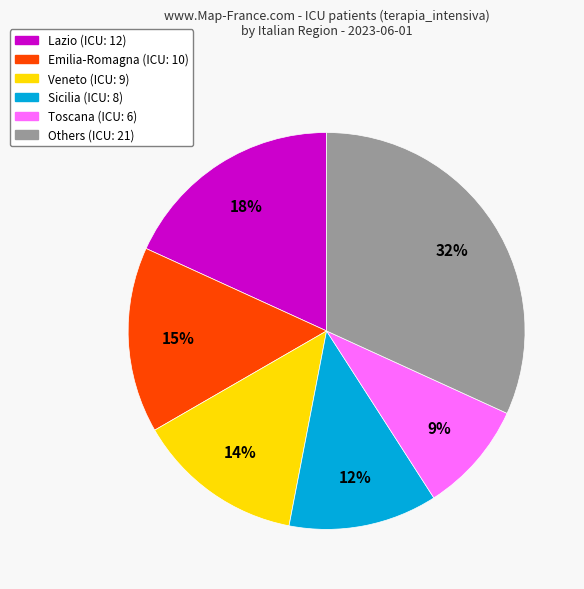

To the nearest percent, what is the average slice percentage?

17%